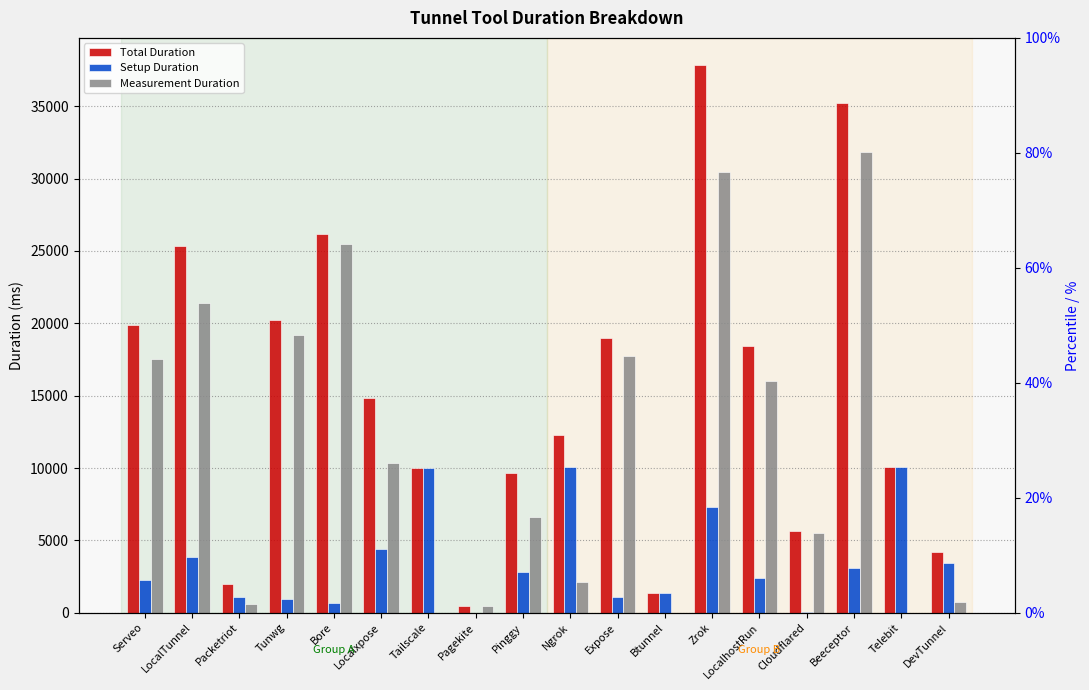

What is the value of the Setup Duration bar at the 14th from the left?

2385.5